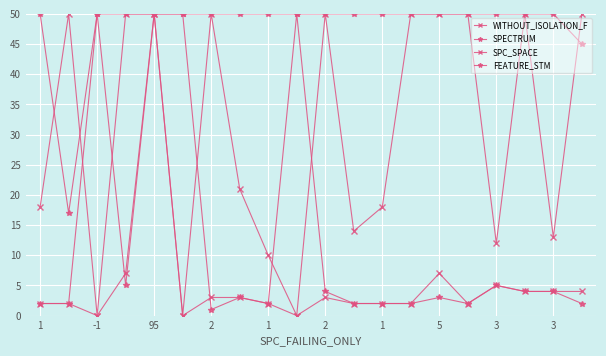

Is this an area chart (filled region under the line)?

No